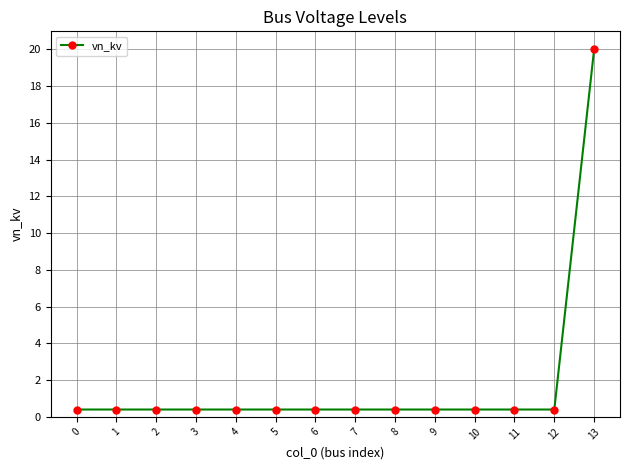

Reading right to left, transcribe all the data shown in this chart.

13=20.0	12=0.4	11=0.4	10=0.4	9=0.4	8=0.4	7=0.4	6=0.4	5=0.4	4=0.4	3=0.4	2=0.4	1=0.4	0=0.4